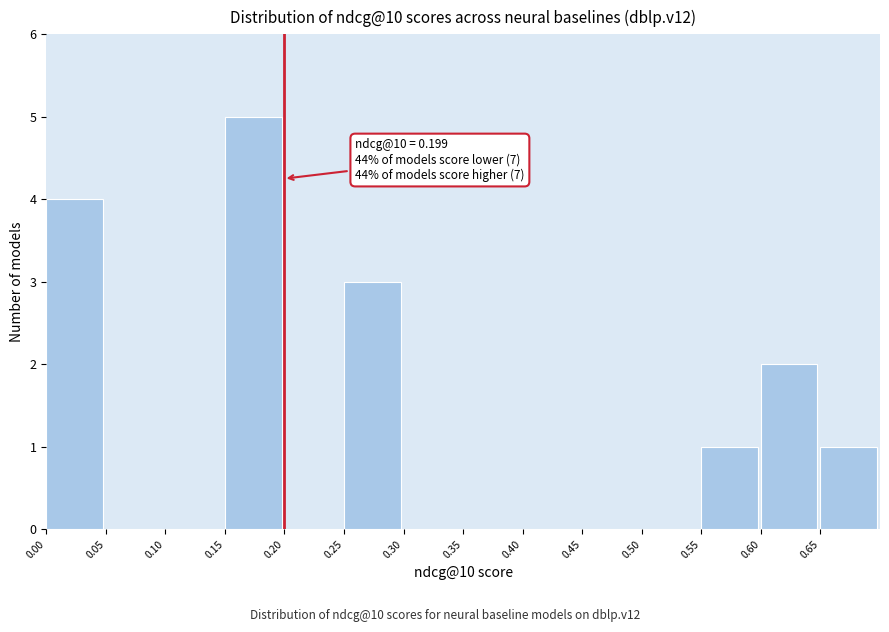

Over which range of the x-axis is the bar tallest?

0.15 to 0.20